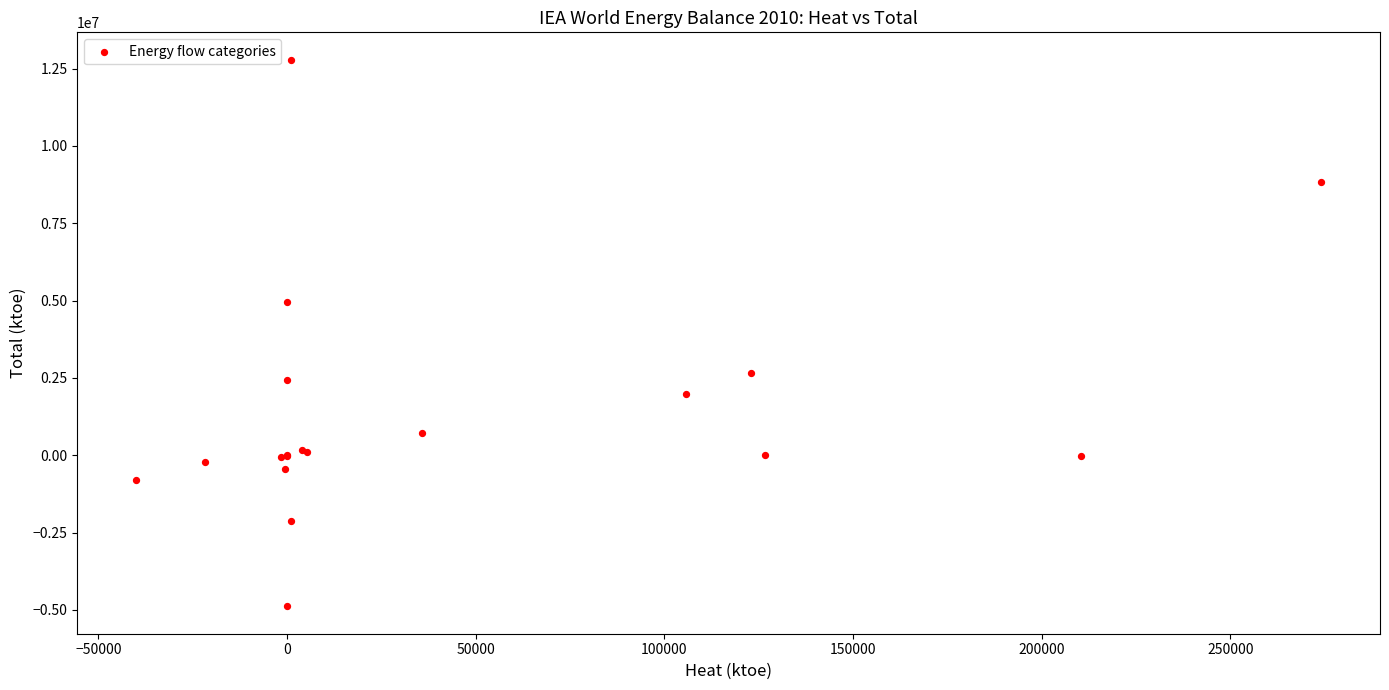

What Y value in the scatter plot is closest to 3950288?

4949678